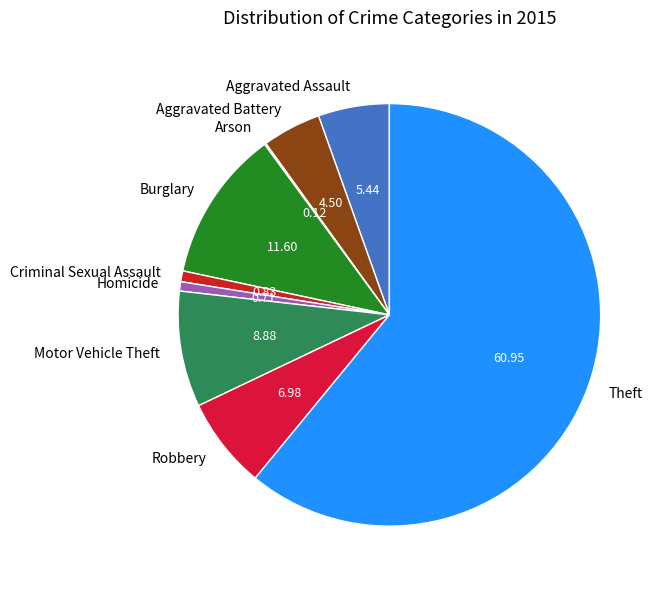

The Theft slice represents 61% of the pie. True or false?

True